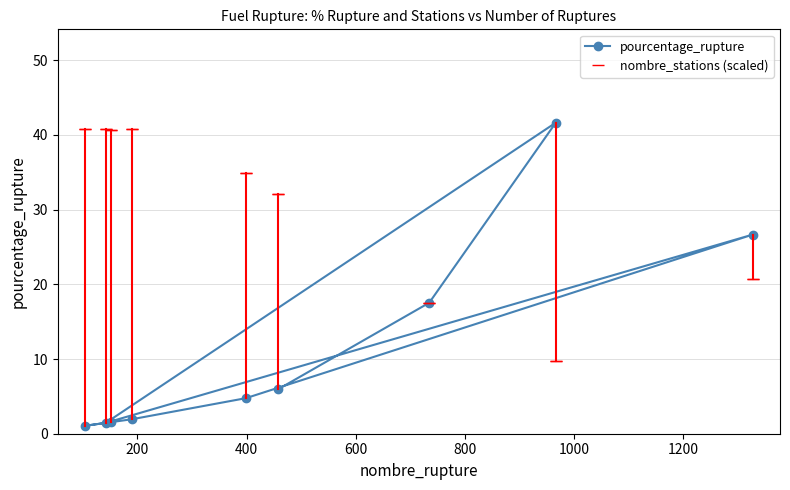

At how many categories does at least one series exceed 20?

8